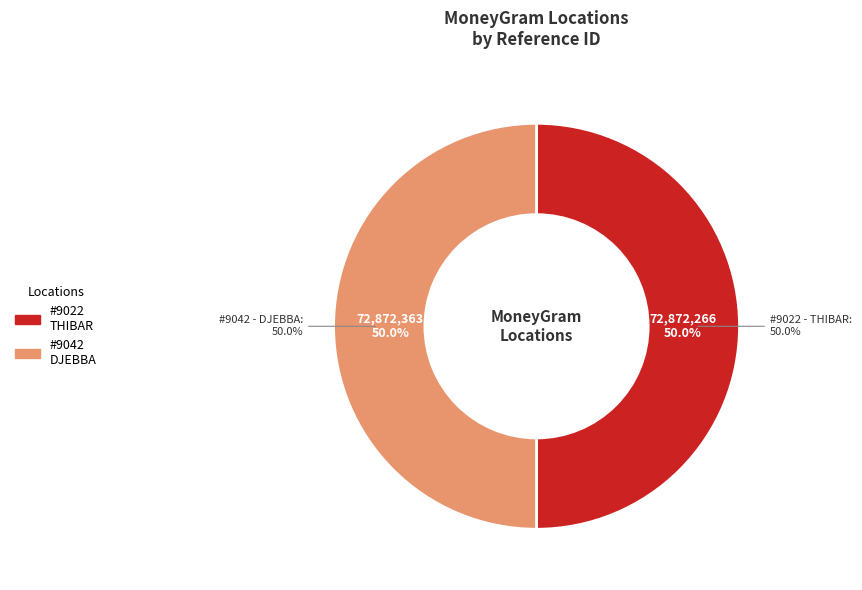

What is the change in value from LA POSTE TUNISIENNE - #9022 - THIBAR - B to LA POSTE TUNISIENNE - #9042 - DJEBBA - B?

+97